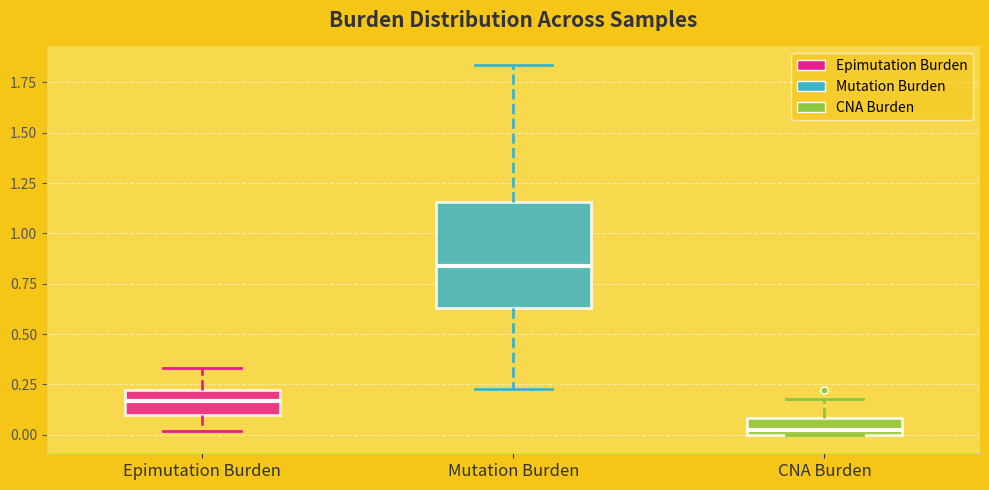

Reading left to right, read every box against the y-axis: the position of its median line, the range the box covers, and the ends of its whiskers. The values are not printed on the chart, so give them approximately, as read against the axis.

Epimutation Burden: median 0.15, box 0.10 to 0.20, whiskers 0.00 to 0.35
Mutation Burden: median 0.85, box 0.65 to 1.15, whiskers 0.25 to 1.85
CNA Burden: median 0.05, box 0.00 to 0.10, whiskers 0.00 to 0.20